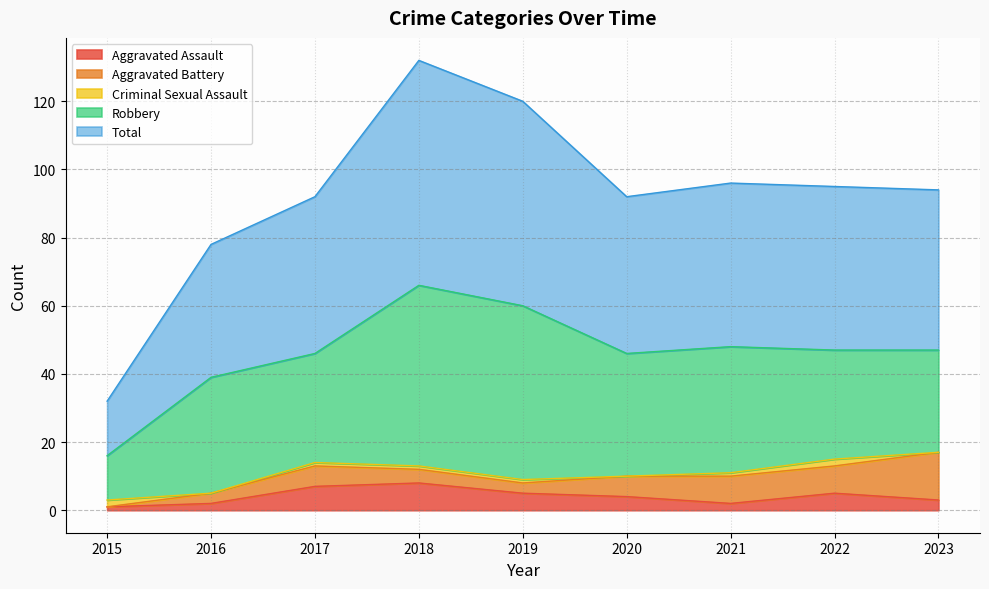

Which series changed the most between 2017 and 2023?

Aggravated Battery